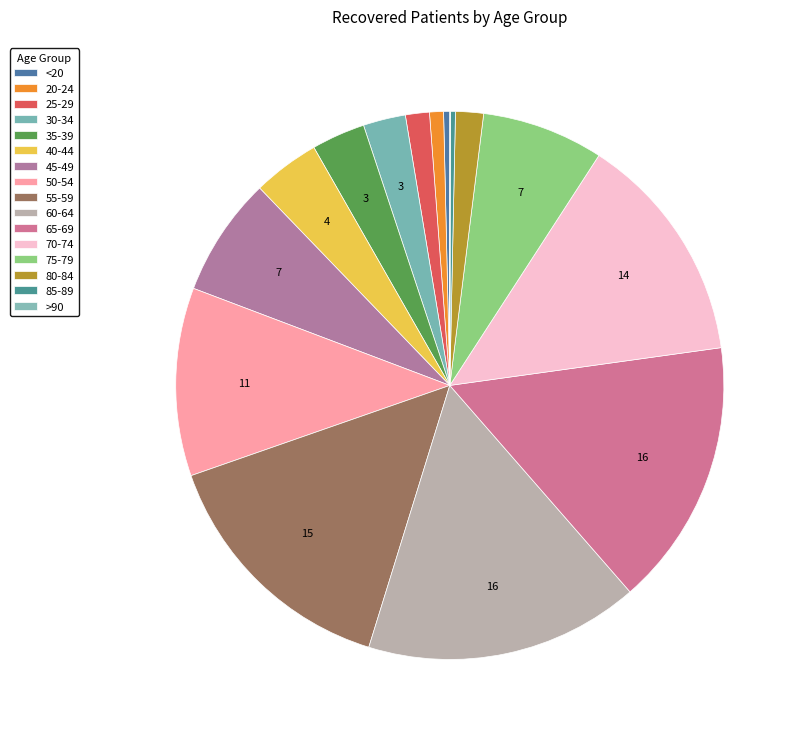

Does any single category account for the majority?

No